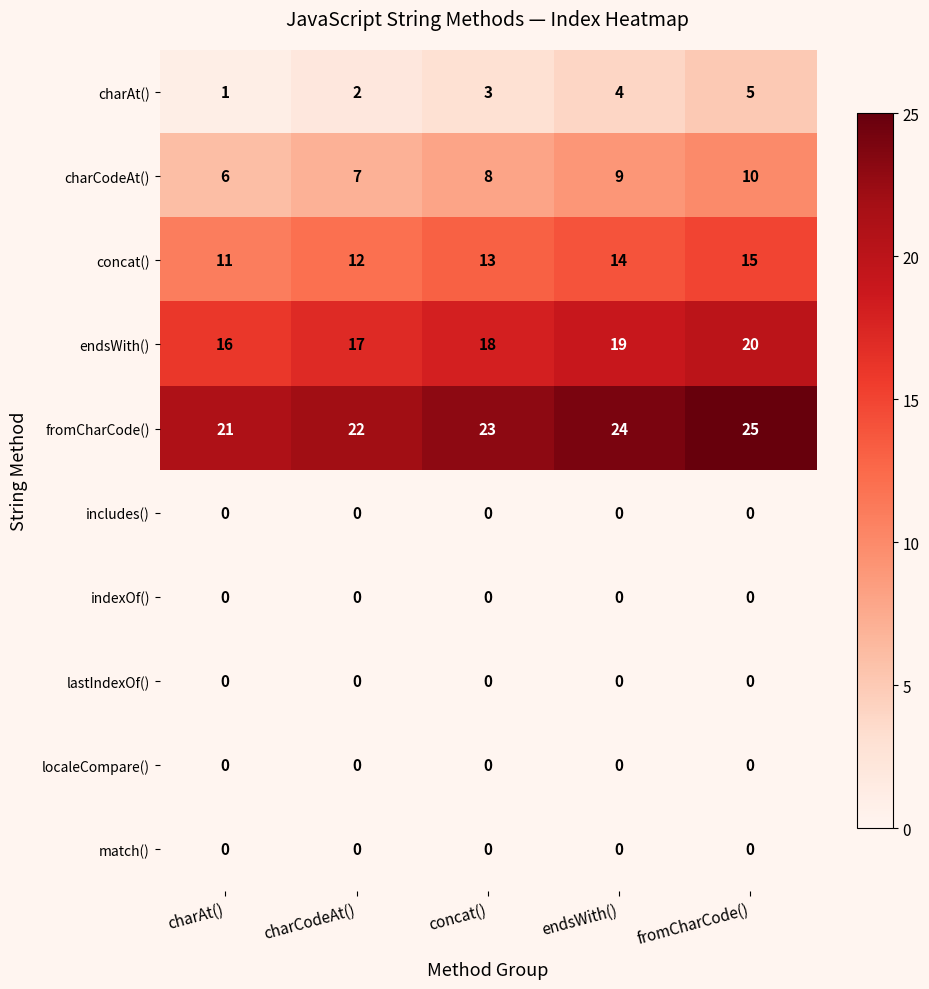

At which category is the sum across all series the highest?

fromCharCode()